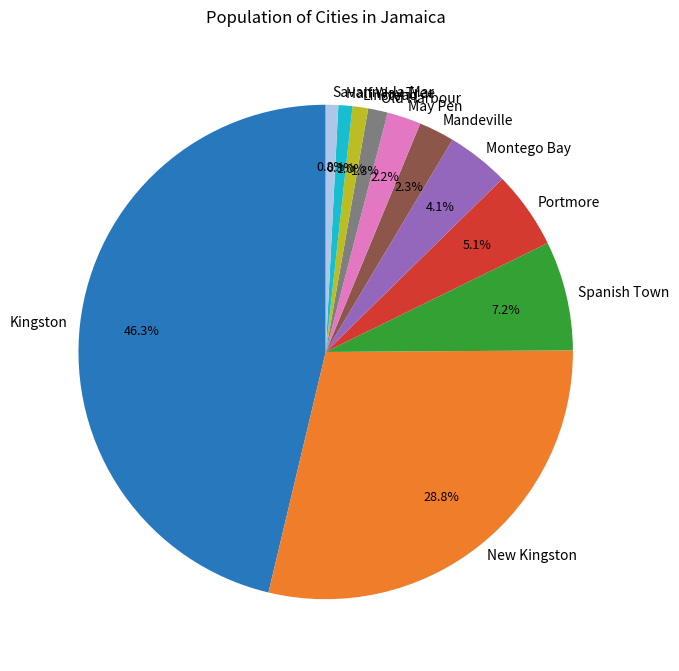

Which slice is the largest?

Kingston